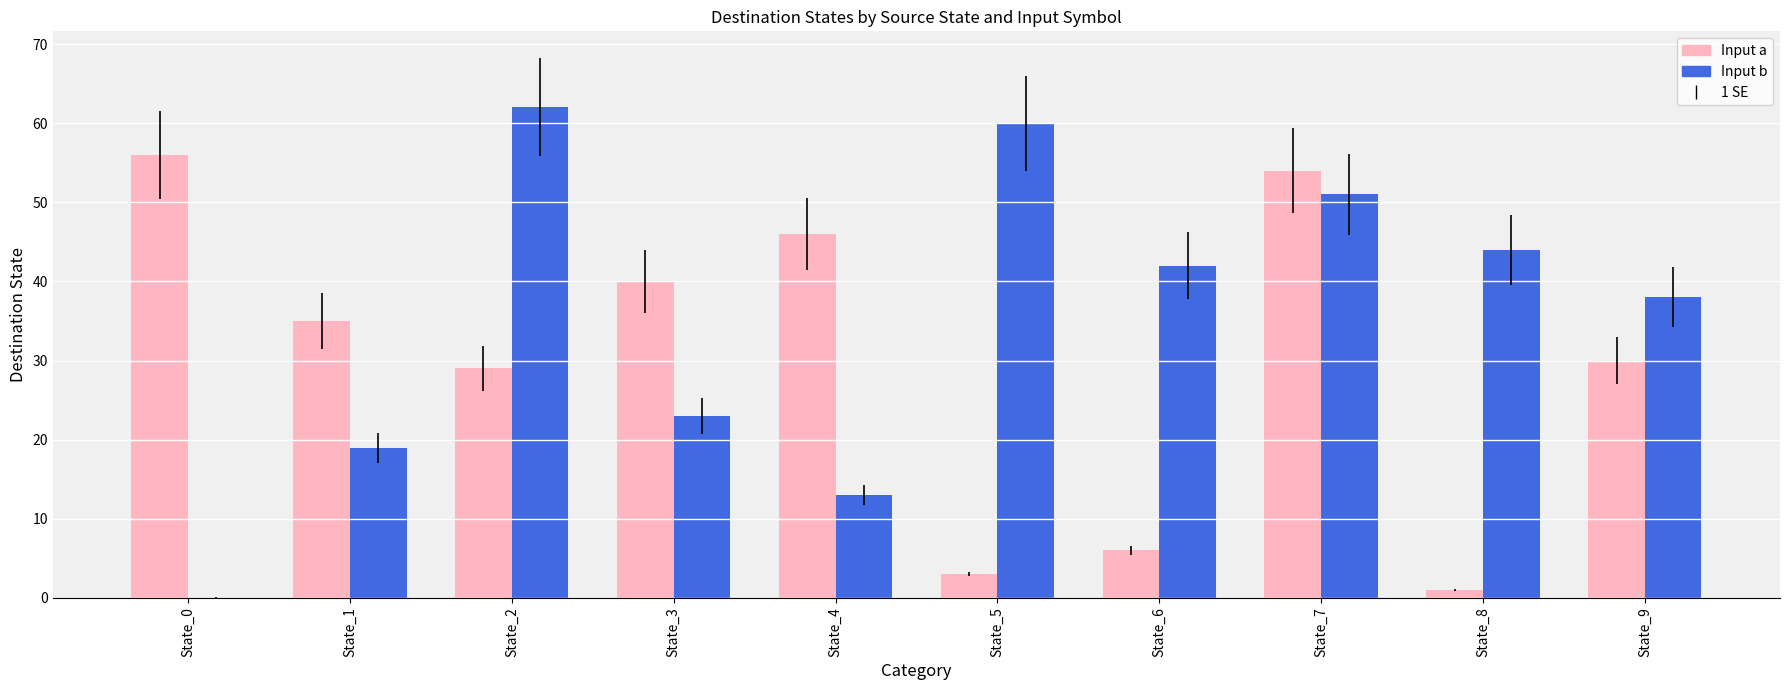

What is the greatest value displayed?

62